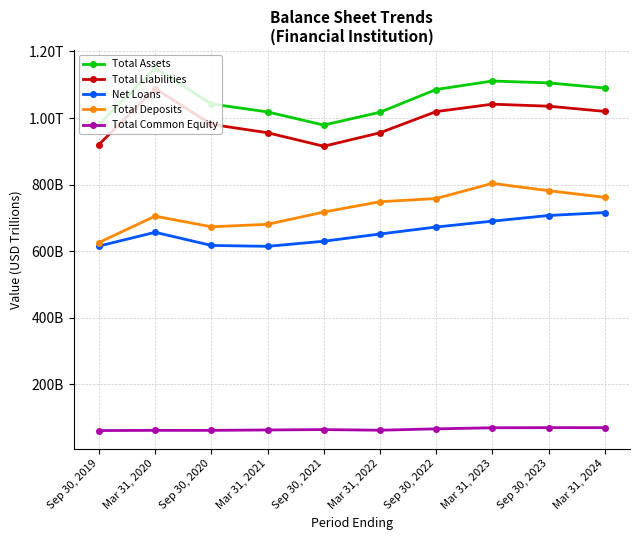

What are all the series names shown in the legend?

Total Assets, Total Liabilities, Net Loans, Total Deposits, Total Common Equity